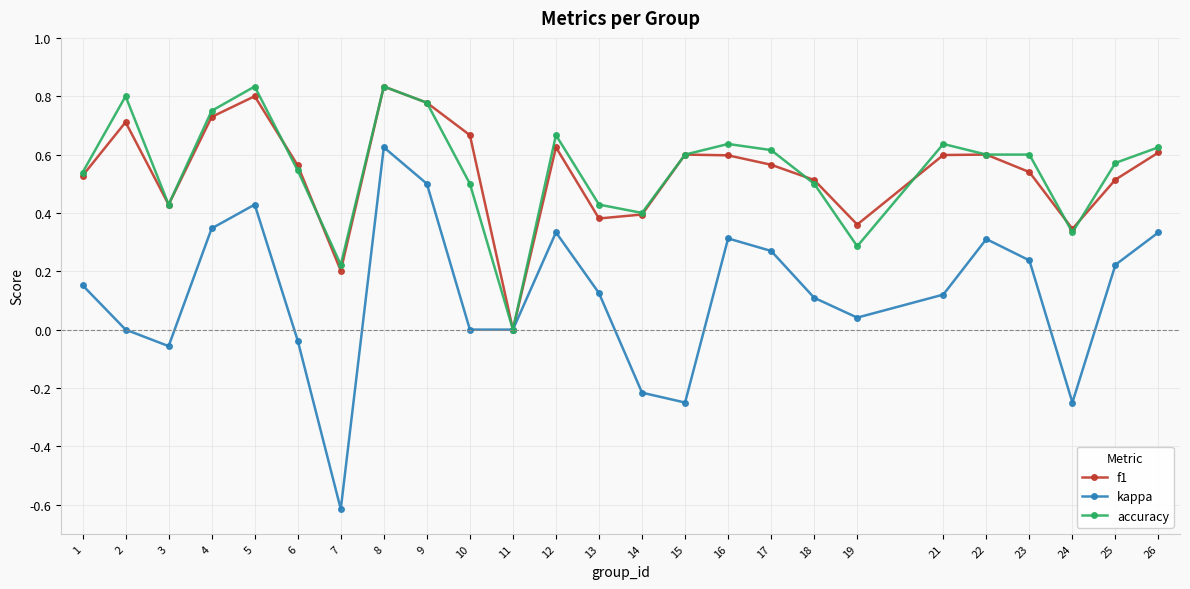

What is the difference between the maximum and second lowest values in the kappa series?

0.9